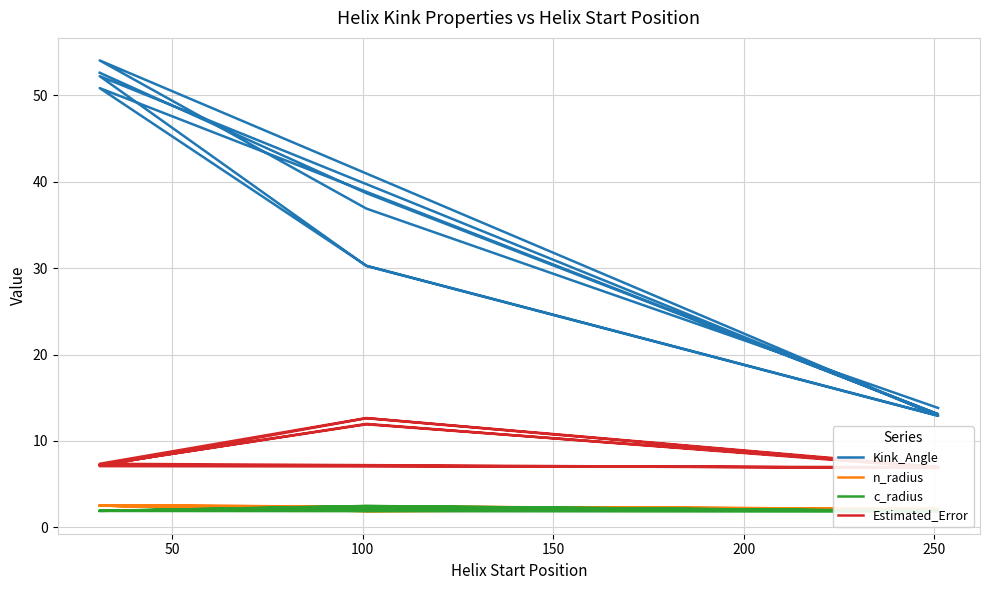

What is the difference between the second highest and minimum values in the c_radius series?

0.6